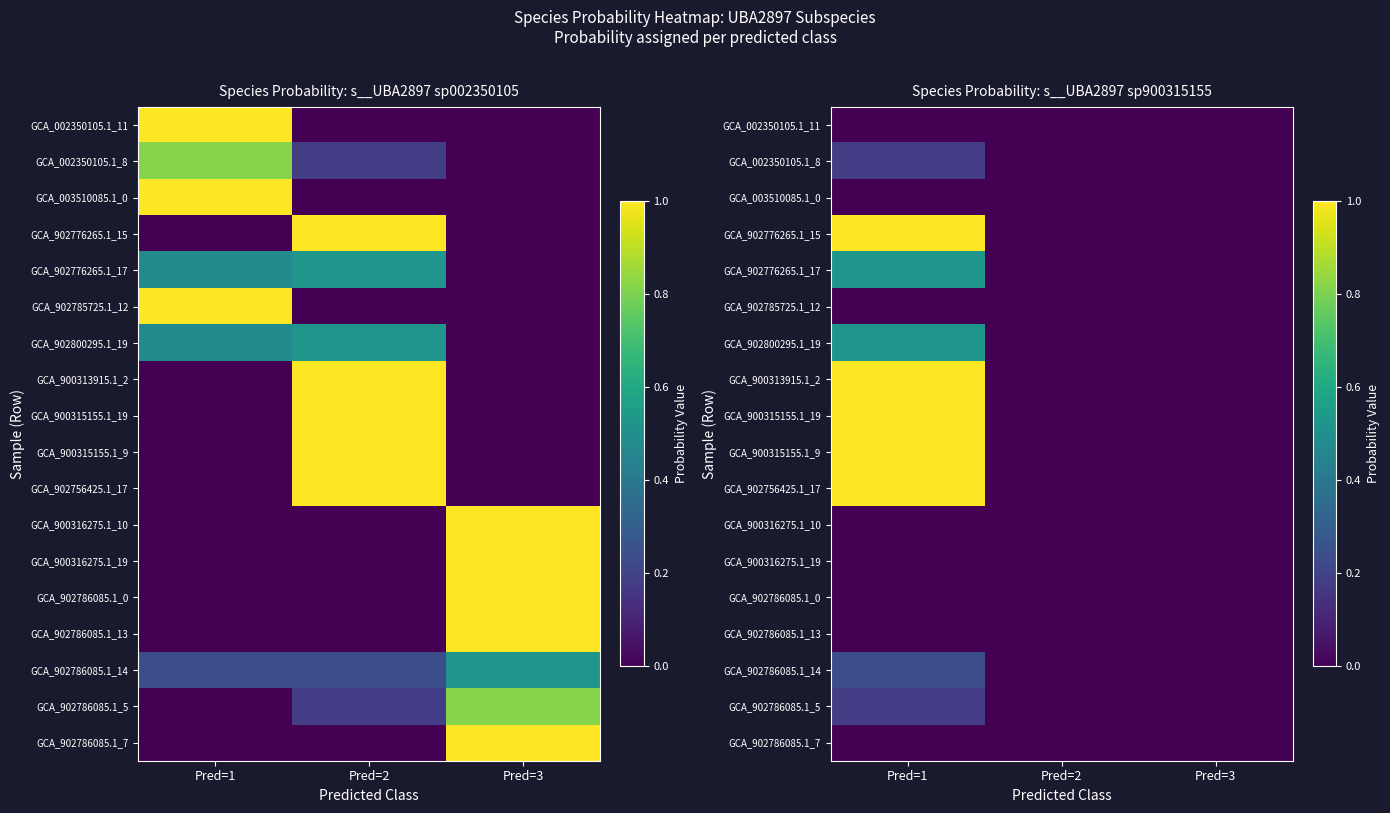

How many categories are shown in the chart?

3